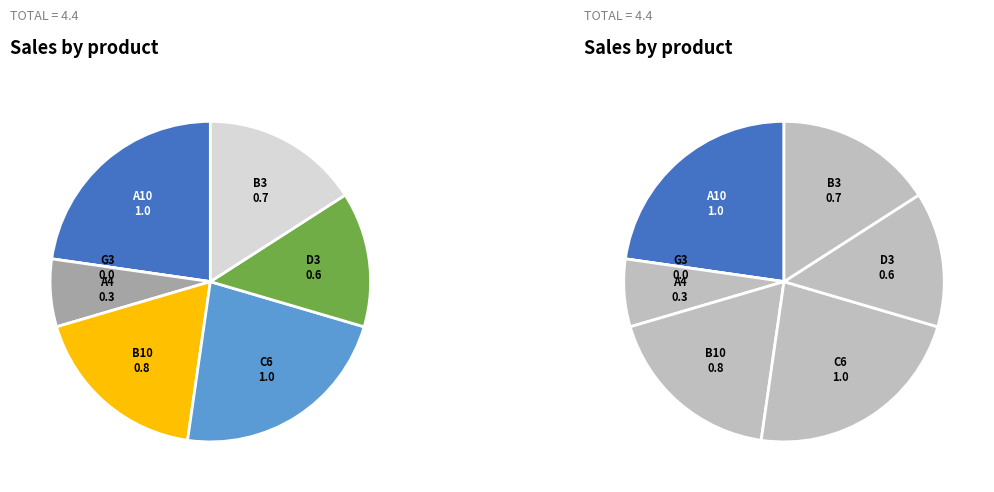

Rank the categories by value from highest to lowest.

A10, C6, B10, B3, D3, A4, G3